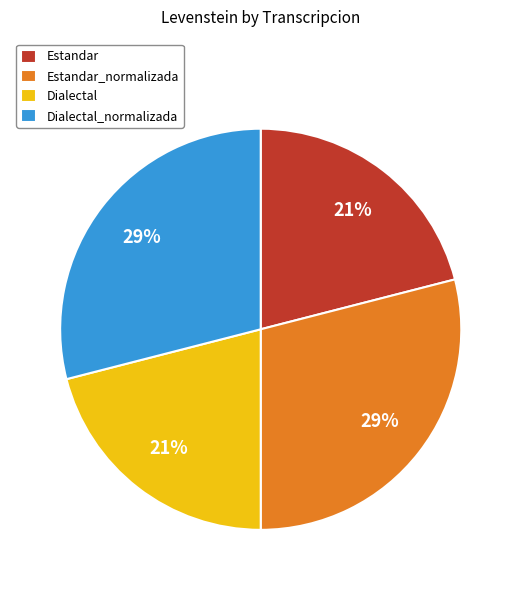

Does Dialectal_normalizada represent more than half of the total?

No